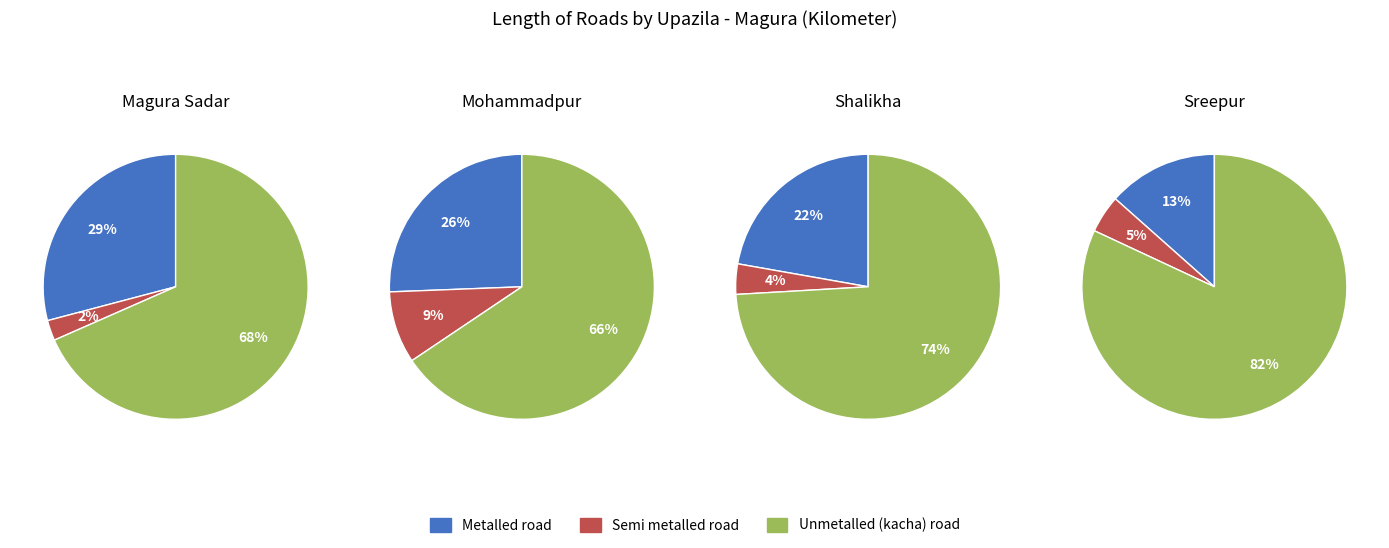

What is the change in value from Metalled road to Semi metalled road?

-225